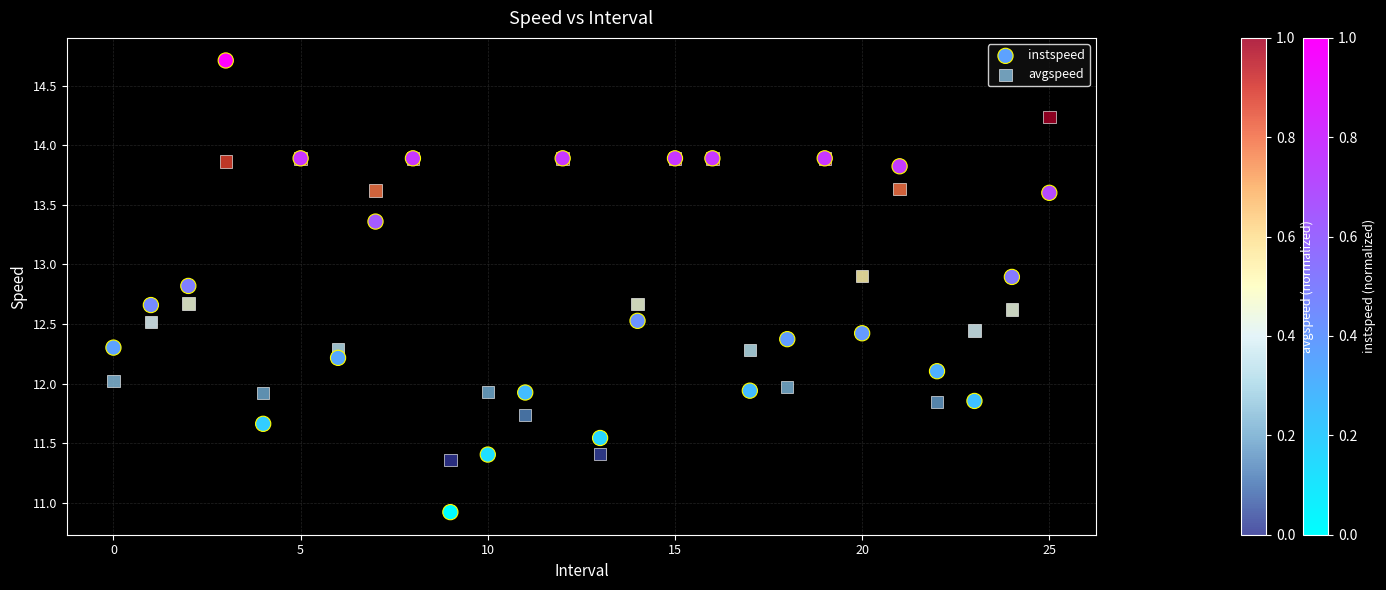

Which series has the widest spread of Y values?

instspeed